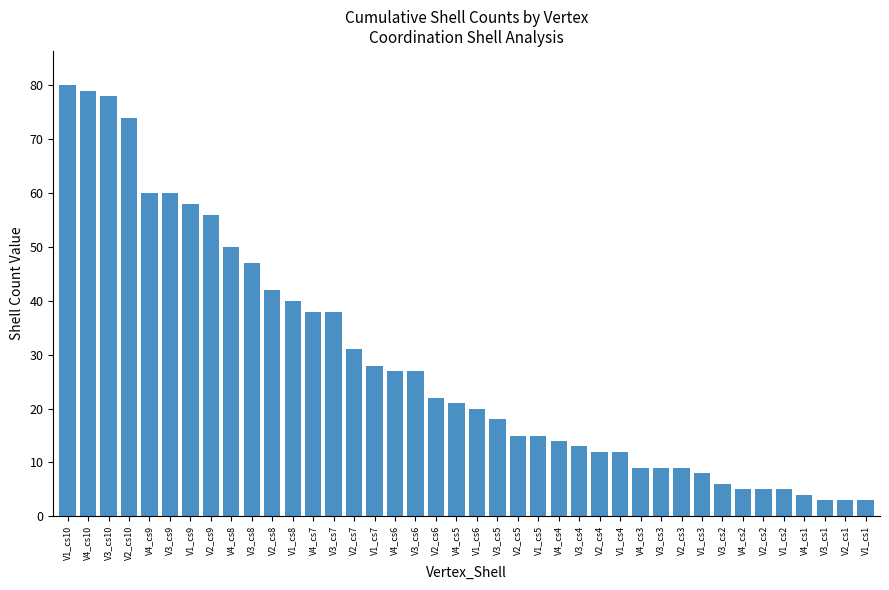

At which label does the data first exceed 21?

V1_cs10